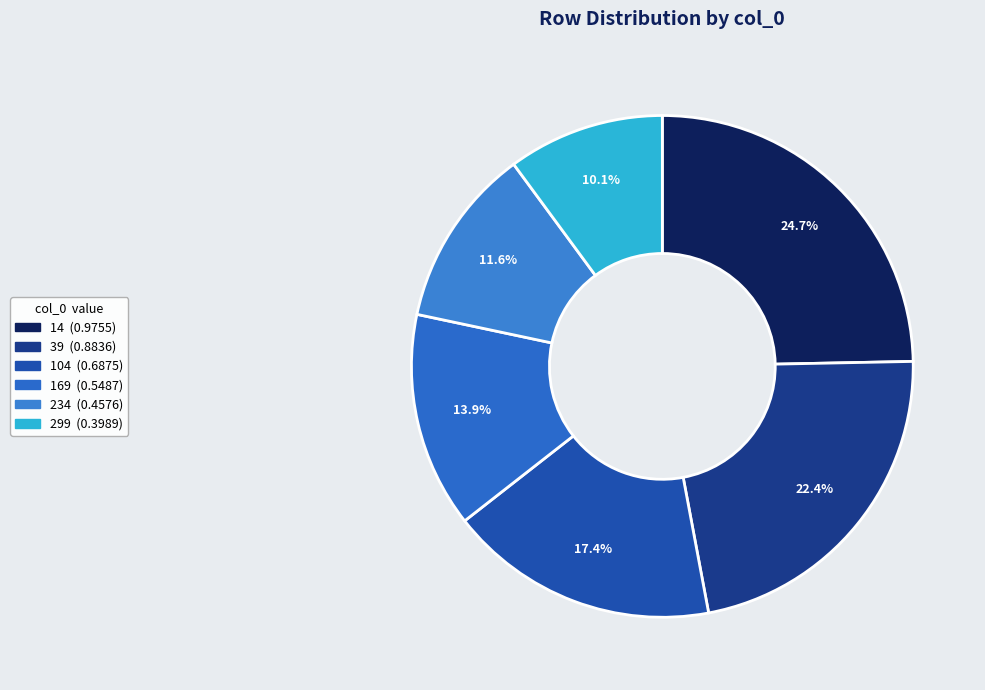

Does 104 account for over 50% of the chart?

No